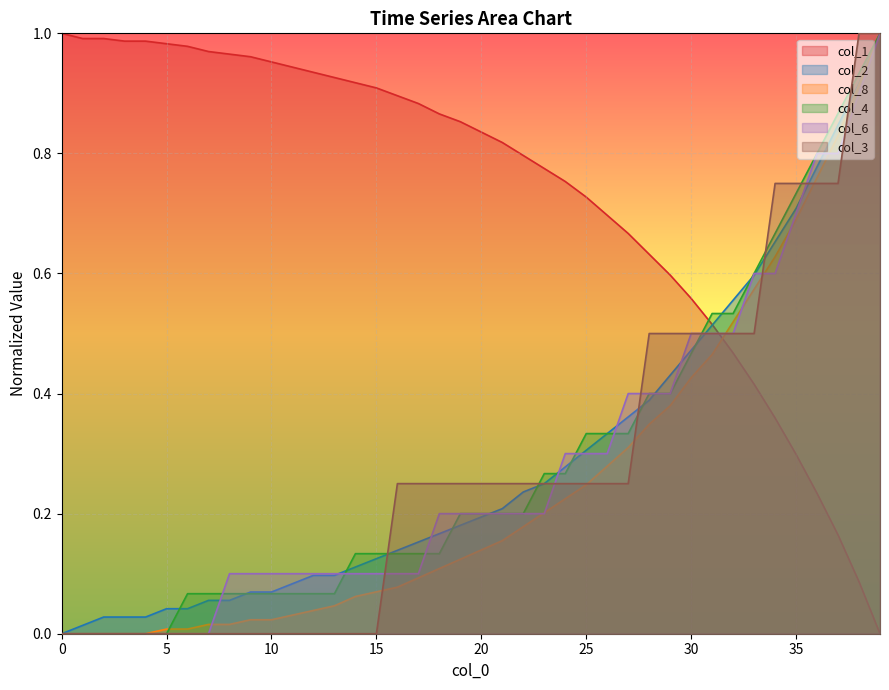

What value does the col_3 series have at 17?

0.2